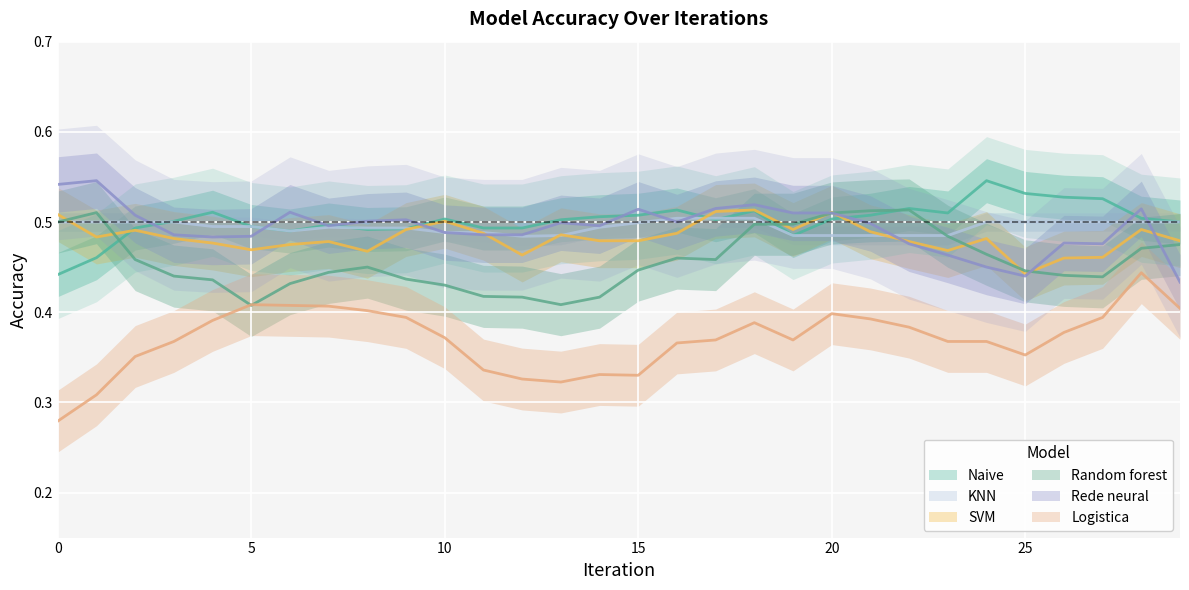

At which label is KNN closest to 0?

21